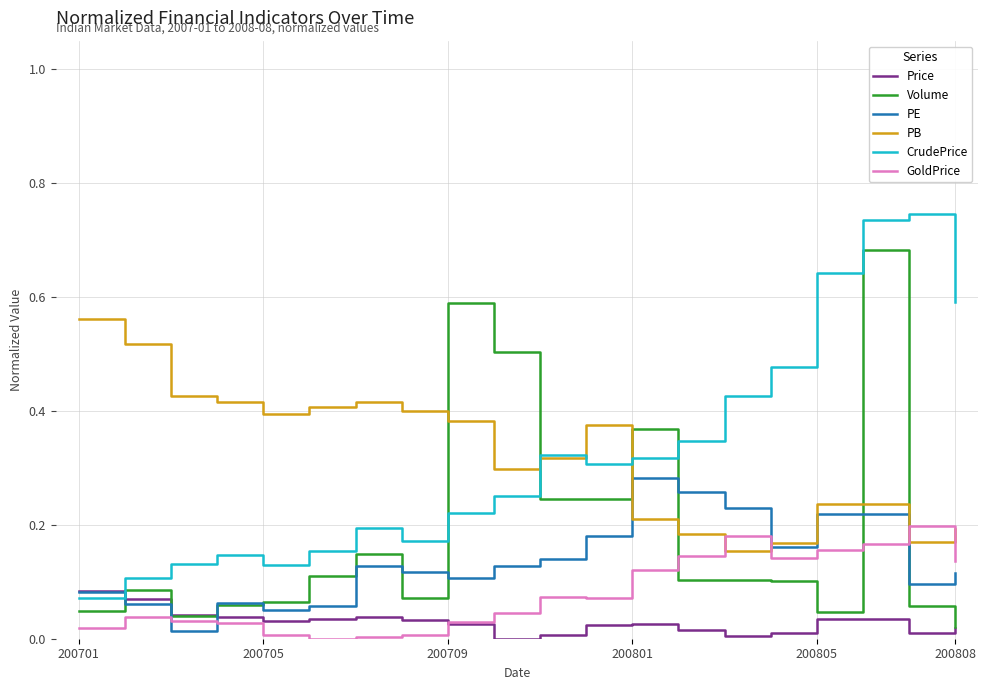

Rank the series by their maximum value, from lowest to highest.

Price, GoldPrice, PE, PB, Volume, CrudePrice